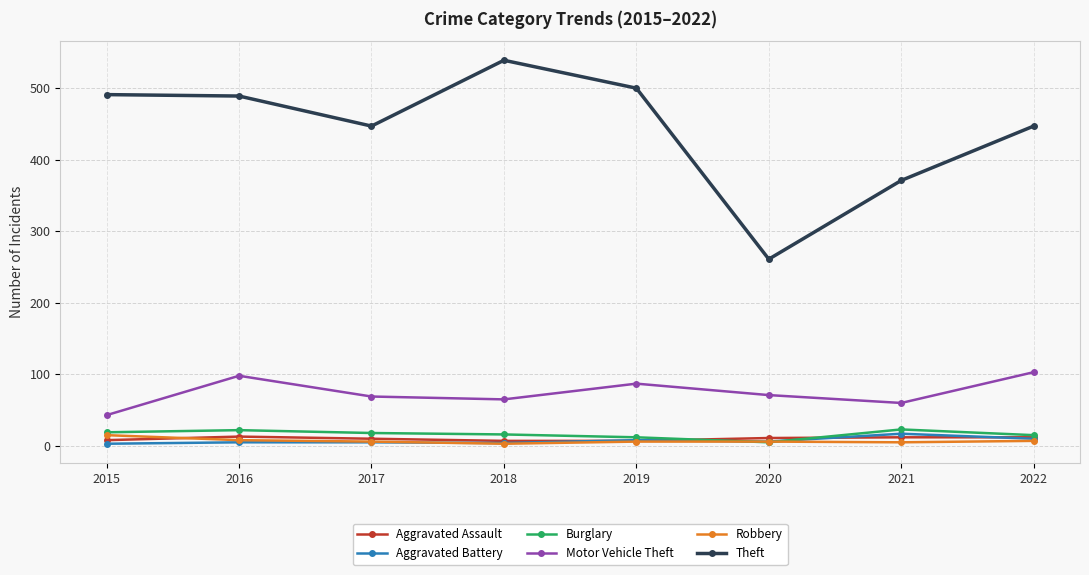

What are all the series names shown in the legend?

Aggravated Assault, Aggravated Battery, Burglary, Motor Vehicle Theft, Robbery, Theft